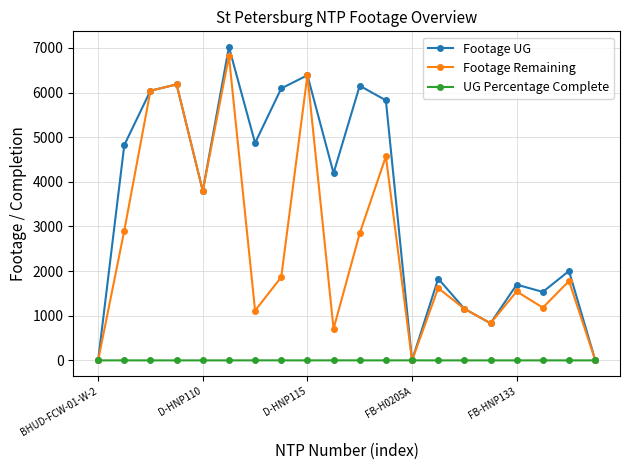

What is the value of the Footage UG point at the 2nd from the left?

4822.0